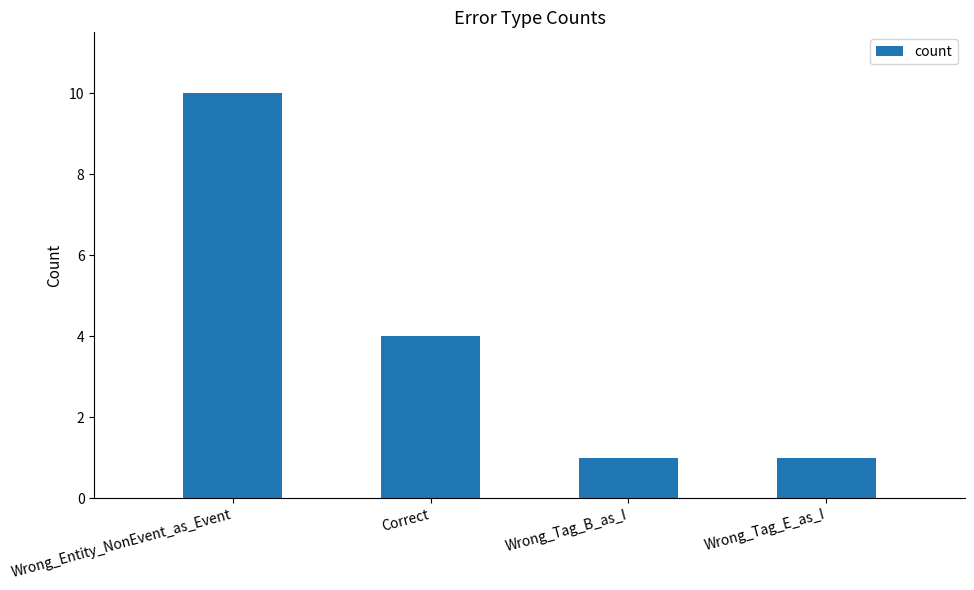

How many values are below 4?

2